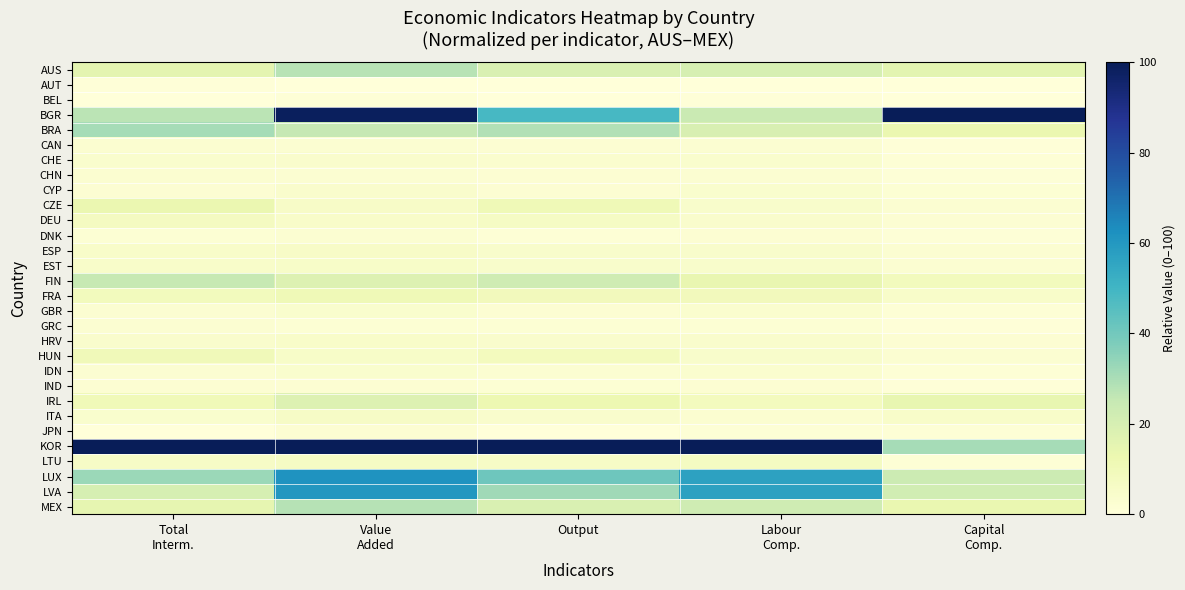

Reading left to right, what are all the values shown in this chart?

AUS: Total
Interm.=15.6	Value
Added=27.7	Output=18.9	Labour
Comp.=19.9	Capital
Comp.=15.8
AUT: Total
Interm.=0.7	Value
Added=0.0	Output=0.0	Labour
Comp.=0.0	Capital
Comp.=0.0
BEL: Total
Interm.=0.4	Value
Added=0.9	Output=0.0	Labour
Comp.=0.7	Capital
Comp.=0.4
BGR: Total
Interm.=27.3	Value
Added=98.8	Output=48.7	Labour
Comp.=24.2	Capital
Comp.=100.0
BRA: Total
Interm.=30.5	Value
Added=25.1	Output=28.6	Labour
Comp.=19.5	Capital
Comp.=12.9
CAN: Total
Interm.=2.8	Value
Added=2.5	Output=2.2	Labour
Comp.=2.6	Capital
Comp.=0.6
CHE: Total
Interm.=3.7	Value
Added=4.0	Output=3.3	Labour
Comp.=3.7	Capital
Comp.=1.5
CHN: Total
Interm.=2.9	Value
Added=2.5	Output=2.3	Labour
Comp.=2.4	Capital
Comp.=0.9
CYP: Total
Interm.=2.2	Value
Added=4.1	Output=2.3	Labour
Comp.=3.5	Capital
Comp.=1.8
CZE: Total
Interm.=13.1	Value
Added=5.6	Output=10.6	Labour
Comp.=4.6	Capital
Comp.=2.6
DEU: Total
Interm.=7.6	Value
Added=4.8	Output=6.3	Labour
Comp.=4.0	Capital
Comp.=2.2
DNK: Total
Interm.=1.7	Value
Added=2.5	Output=1.4	Labour
Comp.=2.3	Capital
Comp.=1.0
ESP: Total
Interm.=4.8	Value
Added=5.6	Output=4.6	Labour
Comp.=4.6	Capital
Comp.=2.7
EST: Total
Interm.=5.0	Value
Added=5.3	Output=4.6	Labour
Comp.=4.5	Capital
Comp.=2.4
FIN: Total
Interm.=24.8	Value
Added=17.7	Output=22.4	Labour
Comp.=14.1	Capital
Comp.=8.9
FRA: Total
Interm.=9.0	Value
Added=10.9	Output=9.1	Labour
Comp.=9.2	Capital
Comp.=4.9
GBR: Total
Interm.=2.3	Value
Added=3.6	Output=2.2	Labour
Comp.=3.3	Capital
Comp.=1.3
GRC: Total
Interm.=2.4	Value
Added=1.9	Output=1.8	Labour
Comp.=1.8	Capital
Comp.=0.7
HRV: Total
Interm.=4.2	Value
Added=5.0	Output=3.9	Labour
Comp.=4.3	Capital
Comp.=2.2
HUN: Total
Interm.=10.1	Value
Added=5.3	Output=8.3	Labour
Comp.=4.4	Capital
Comp.=2.5
IDN: Total
Interm.=2.6	Value
Added=3.7	Output=2.4	Labour
Comp.=3.5	Capital
Comp.=1.3
IND: Total
Interm.=2.3	Value
Added=2.1	Output=1.7	Labour
Comp.=2.1	Capital
Comp.=0.6
IRL: Total
Interm.=10.4	Value
Added=17.9	Output=12.2	Labour
Comp.=8.4	Capital
Comp.=14.3
ITA: Total
Interm.=3.6	Value
Added=6.2	Output=3.9	Labour
Comp.=2.9	Capital
Comp.=4.9
JPN: Total
Interm.=0.0	Value
Added=2.1	Output=0.1	Labour
Comp.=1.3	Capital
Comp.=1.5
KOR: Total
Interm.=100.0	Value
Added=100.0	Output=100.0	Labour
Comp.=100.0	Capital
Comp.=30.8
LTU: Total
Interm.=6.2	Value
Added=6.5	Output=5.9	Labour
Comp.=7.2	Capital
Comp.=1.4
LUX: Total
Interm.=32.6	Value
Added=61.4	Output=40.9	Labour
Comp.=56.7	Capital
Comp.=23.3
LVA: Total
Interm.=20.1	Value
Added=60.2	Output=31.7	Labour
Comp.=56.8	Capital
Comp.=21.7
MEX: Total
Interm.=14.6	Value
Added=28.0	Output=18.8	Labour
Comp.=22.6	Capital
Comp.=13.6